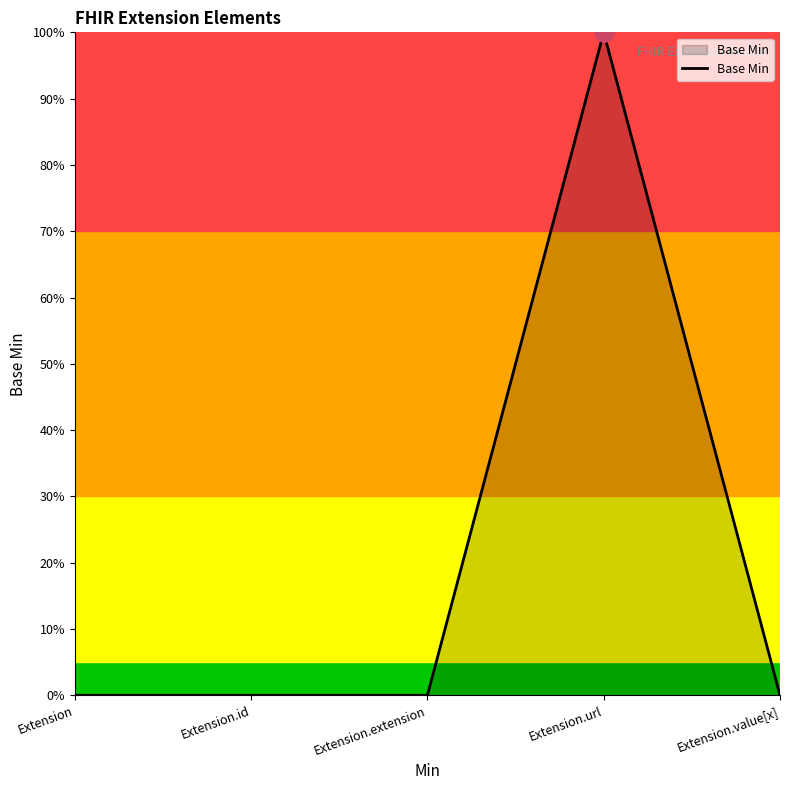

Is this an area chart (filled region under the line)?

Yes